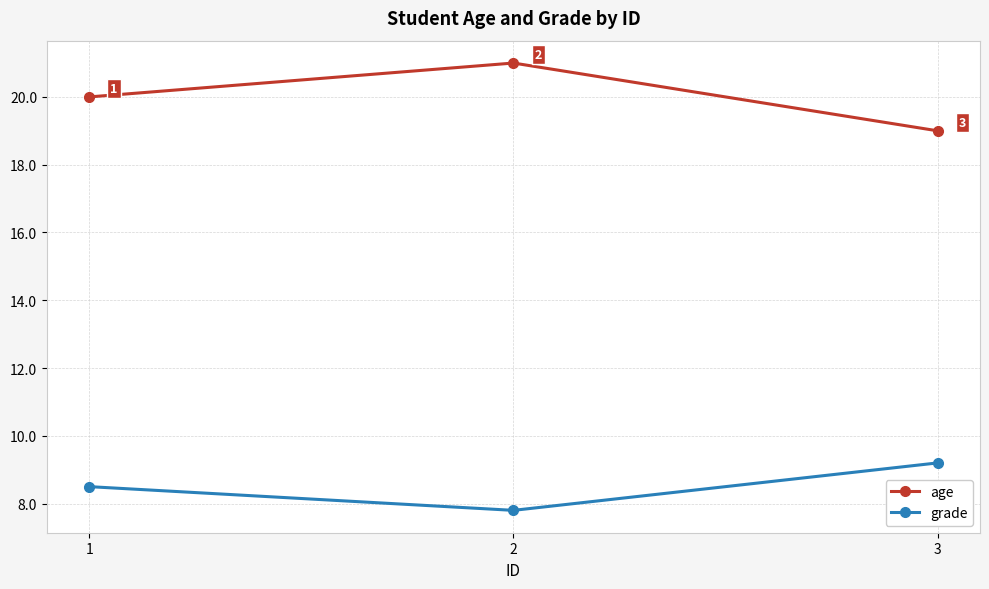

At which category does the chart reach its minimum across all series?

2